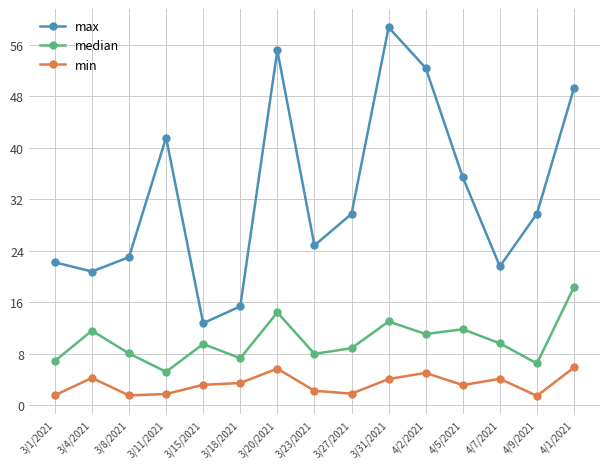

At which label does max first exceed 29?

3/11/2021